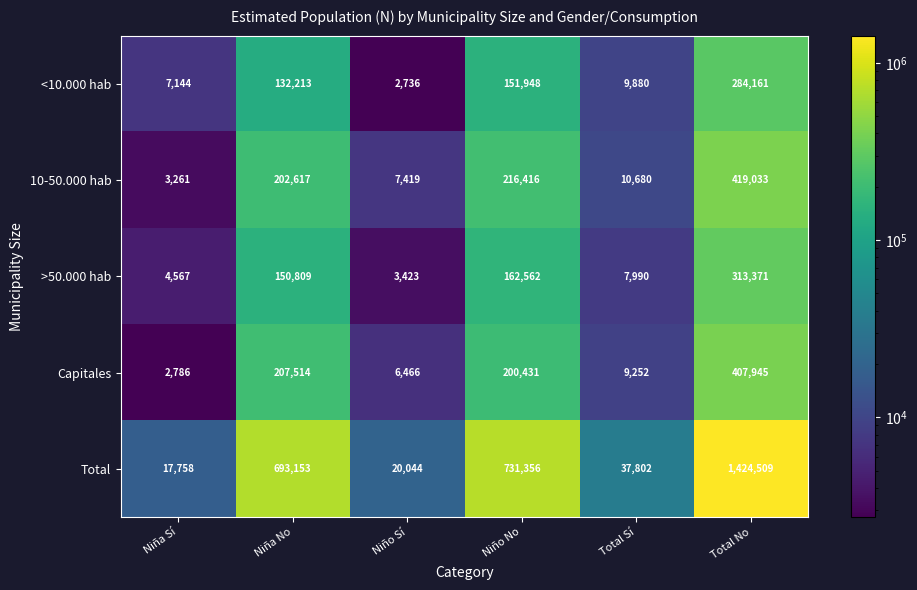

How many series are shown in this chart?

5